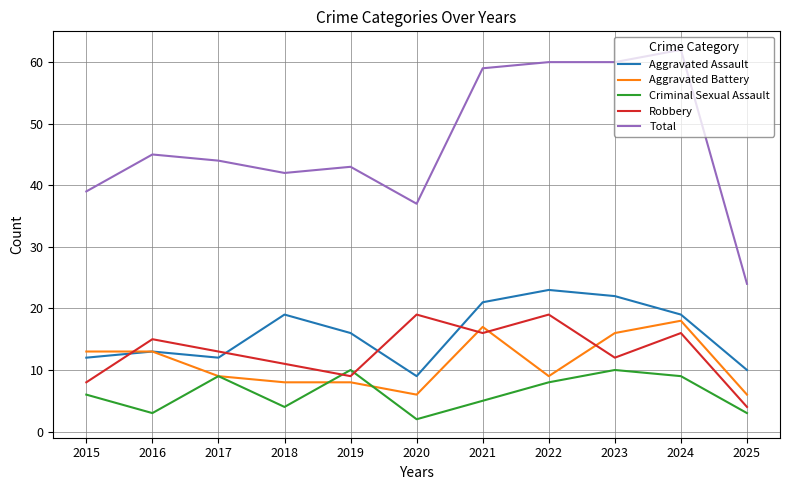

At which category does the chart reach its peak across all series?

2024